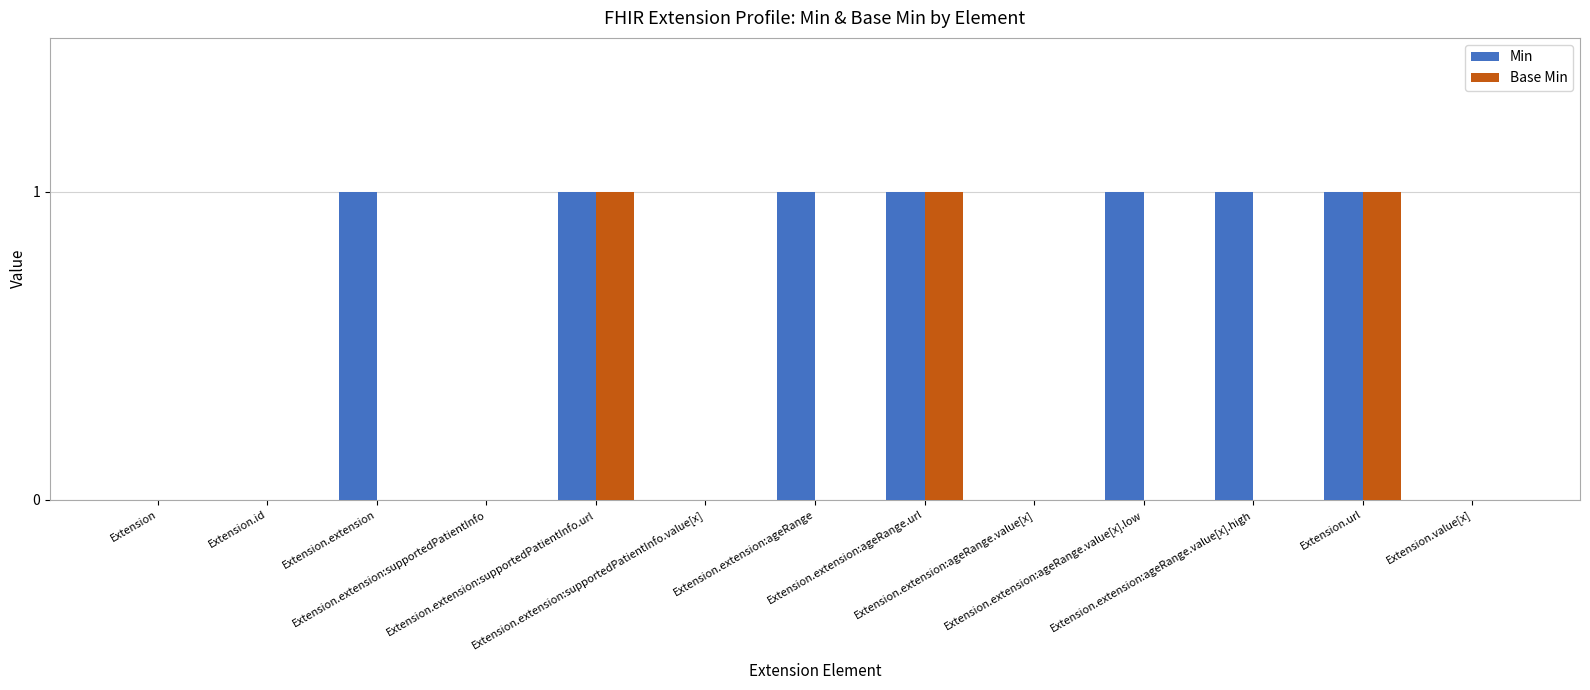

How many Base Min values are between 0 and 1?

13